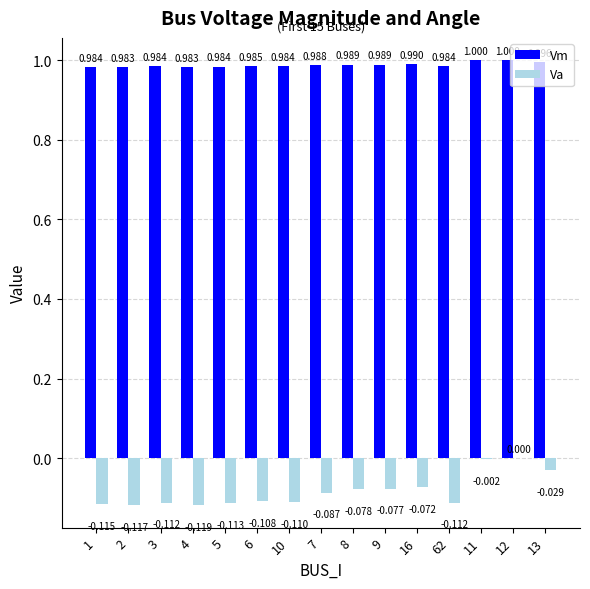

Which series changed the most between 2 and 7?

Va